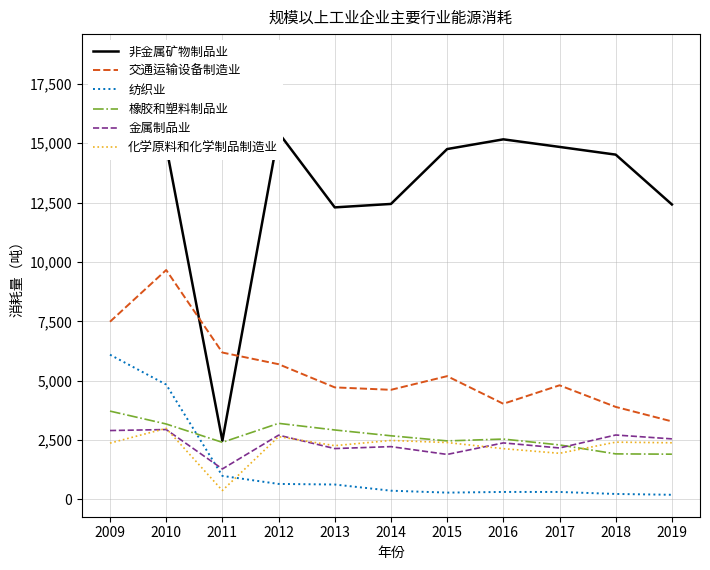

Which series has the widest spread of values?

非金属矿物制品业